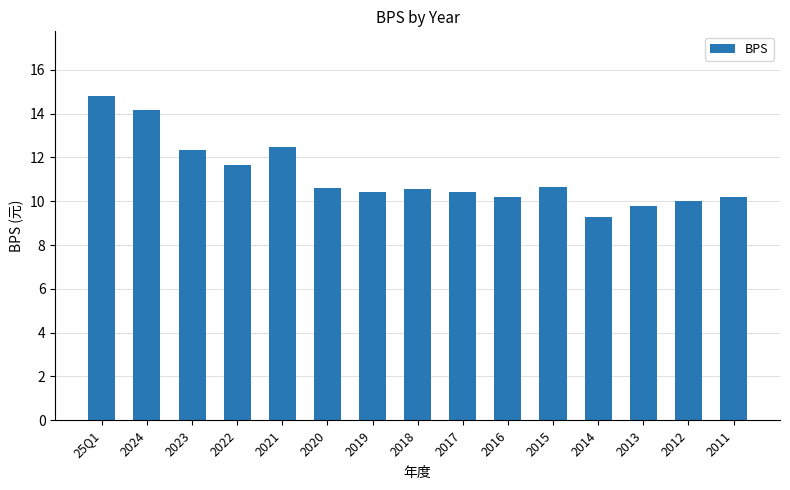

What position from the left is 2011?

15